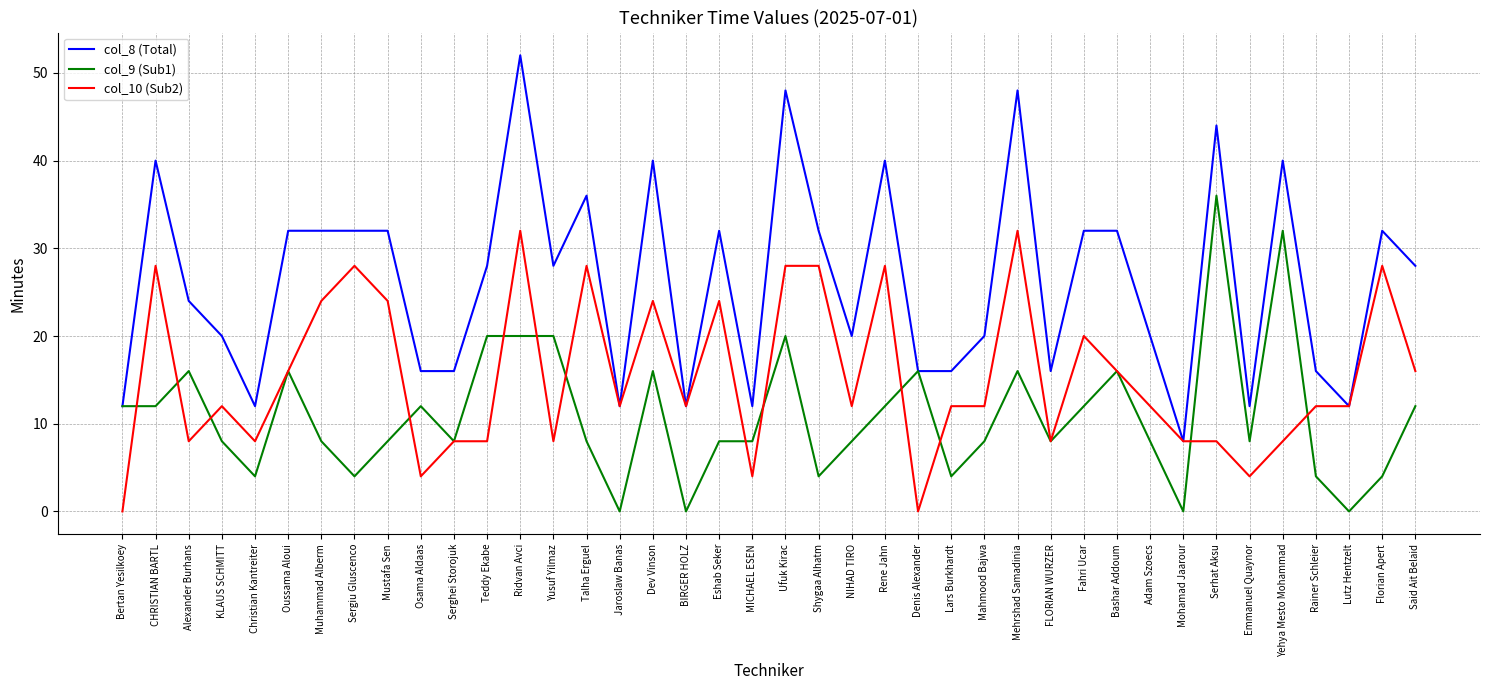

Which series has the largest total across all categories?

col_8 (Total)